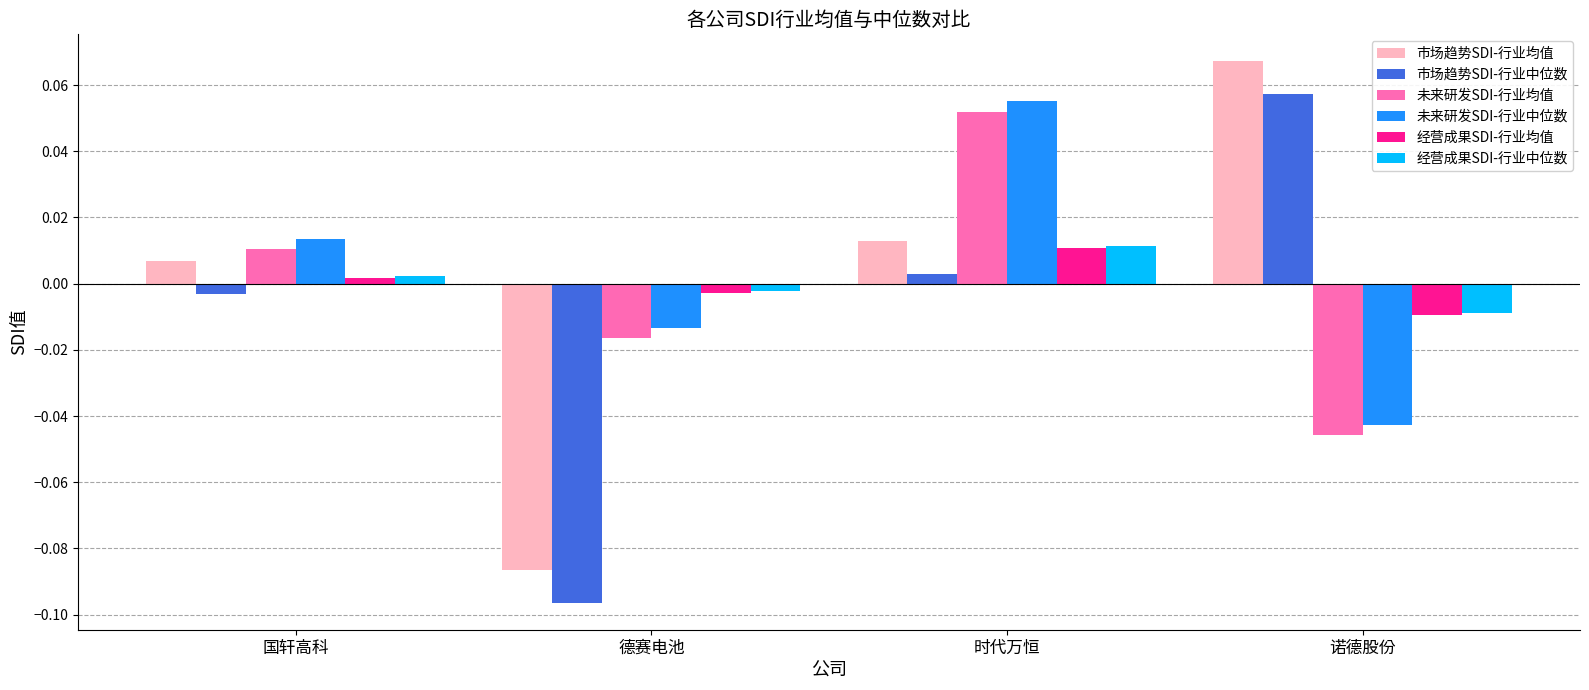

List the labels in order of 市场趋势SDI-行业中位数 value, largest first.

诺德股份, 时代万恒, 国轩高科, 德赛电池